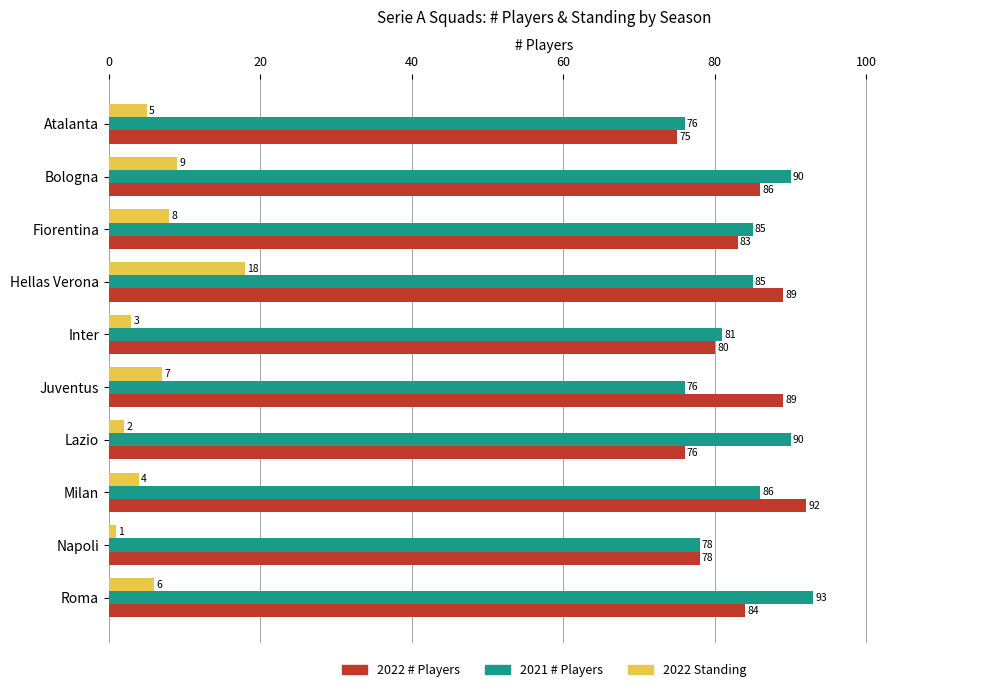

What is the total value across all series at Inter?

164